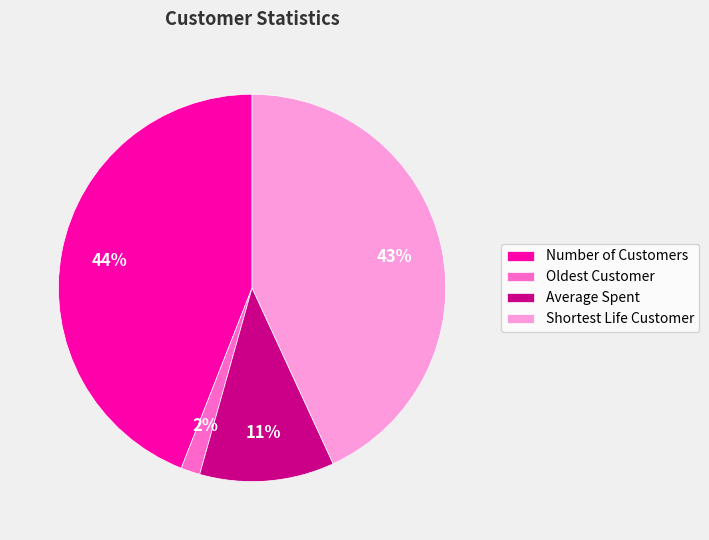

Is it true that Average Spent is 11% of the pie?

True